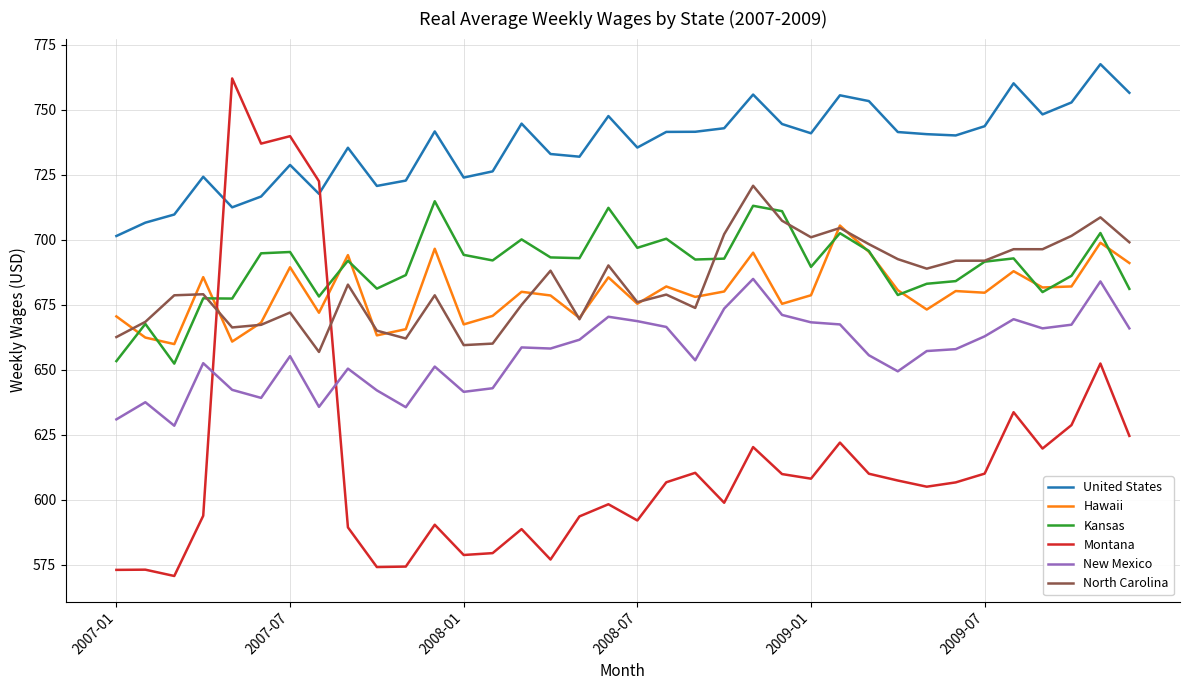

Which series ends up on top after the final intersection of Montana and United States?

United States